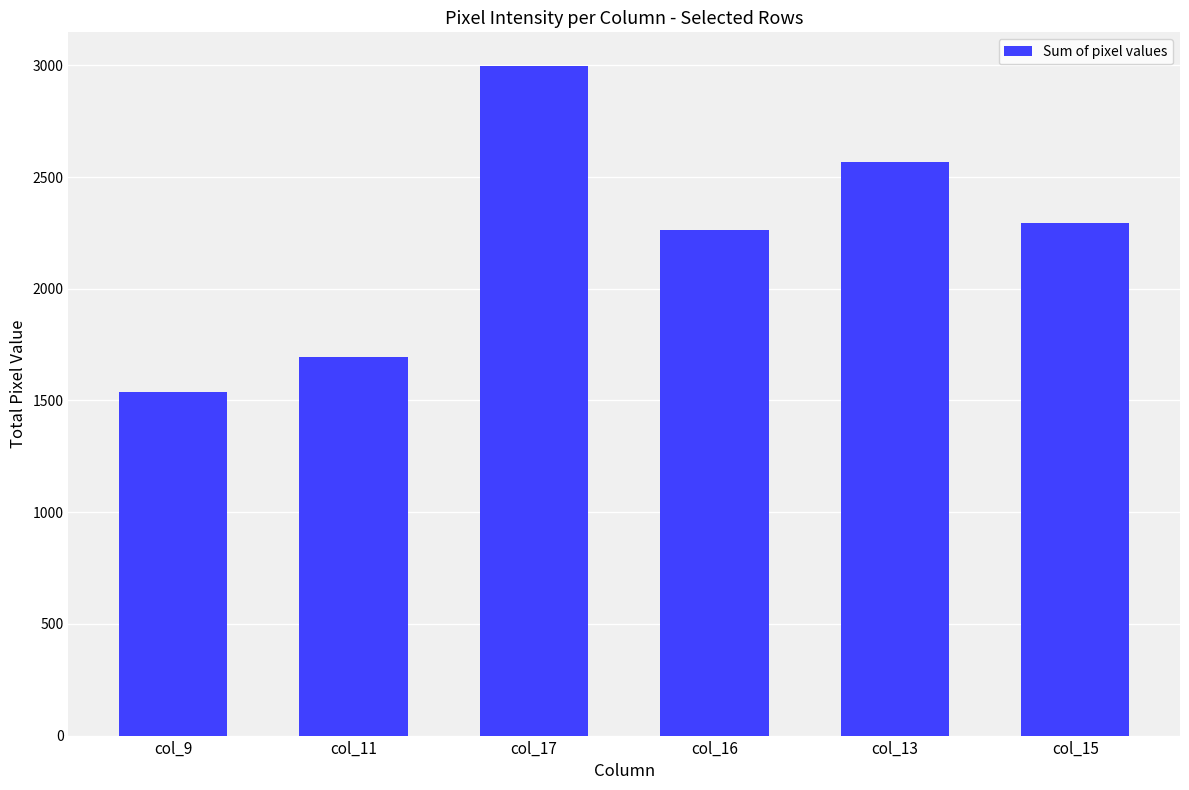

True or false: the data shows 1693 at col_11.

True